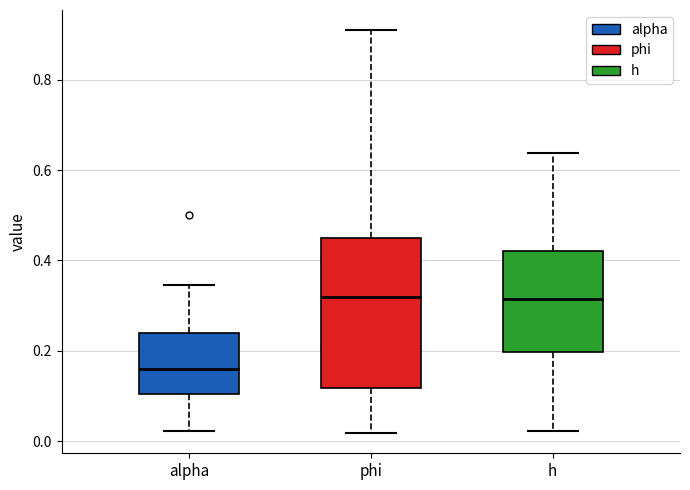

Which box is the tallest, from its lower edge to its upper edge?

phi